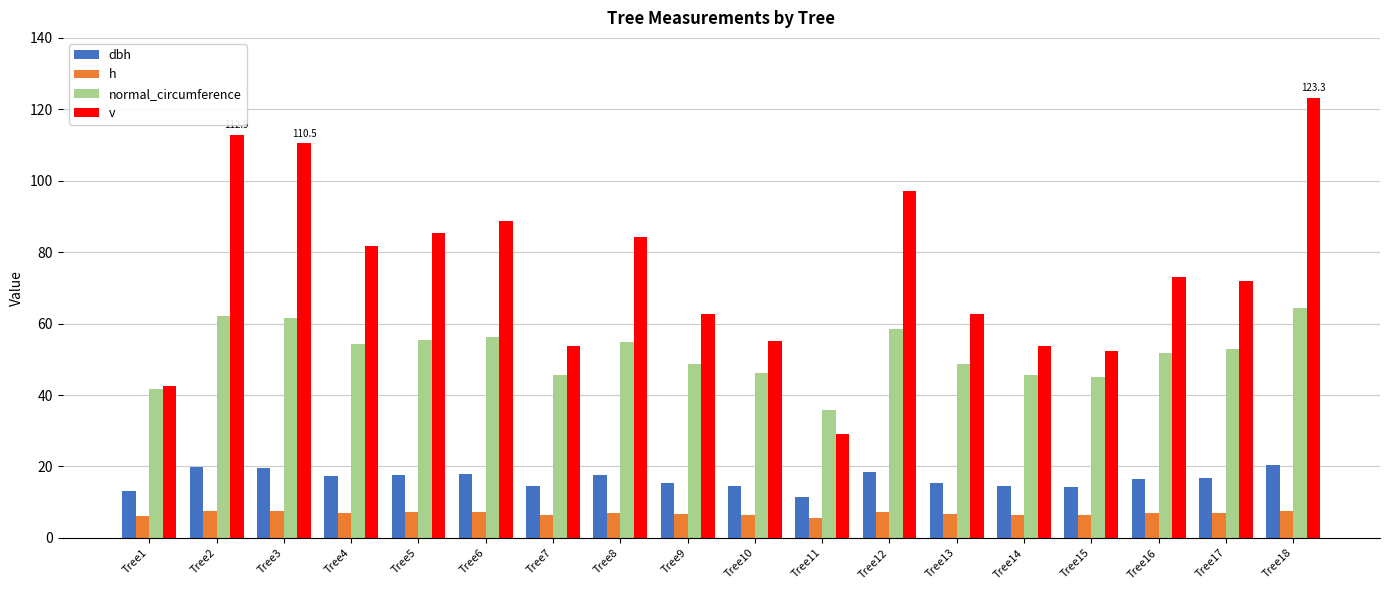

The dbh series shows 14.7 at Tree10. True or false?

True